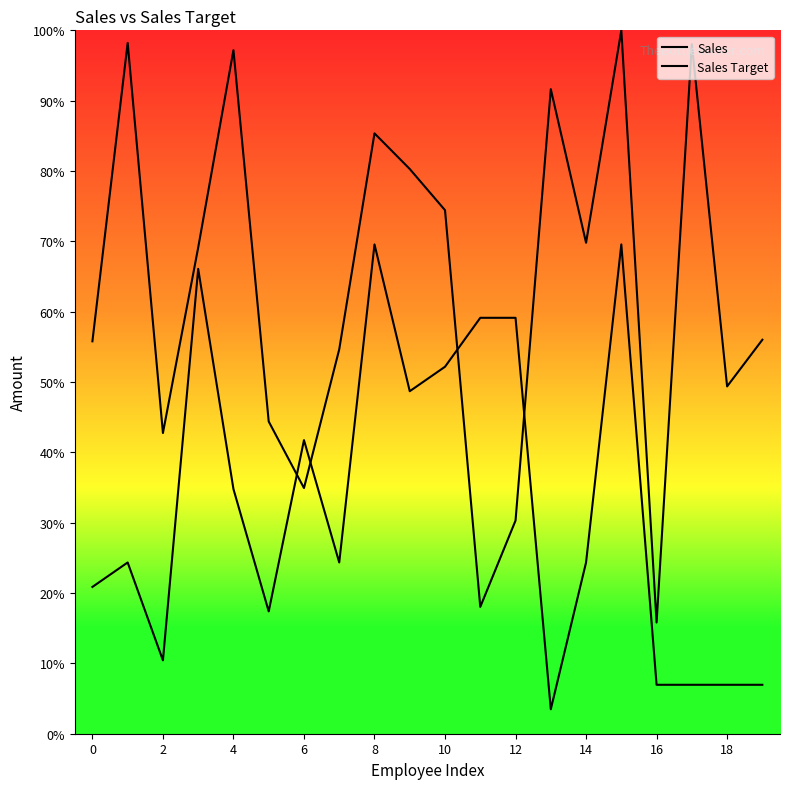

At how many categories does at least one series exceed 0?

20